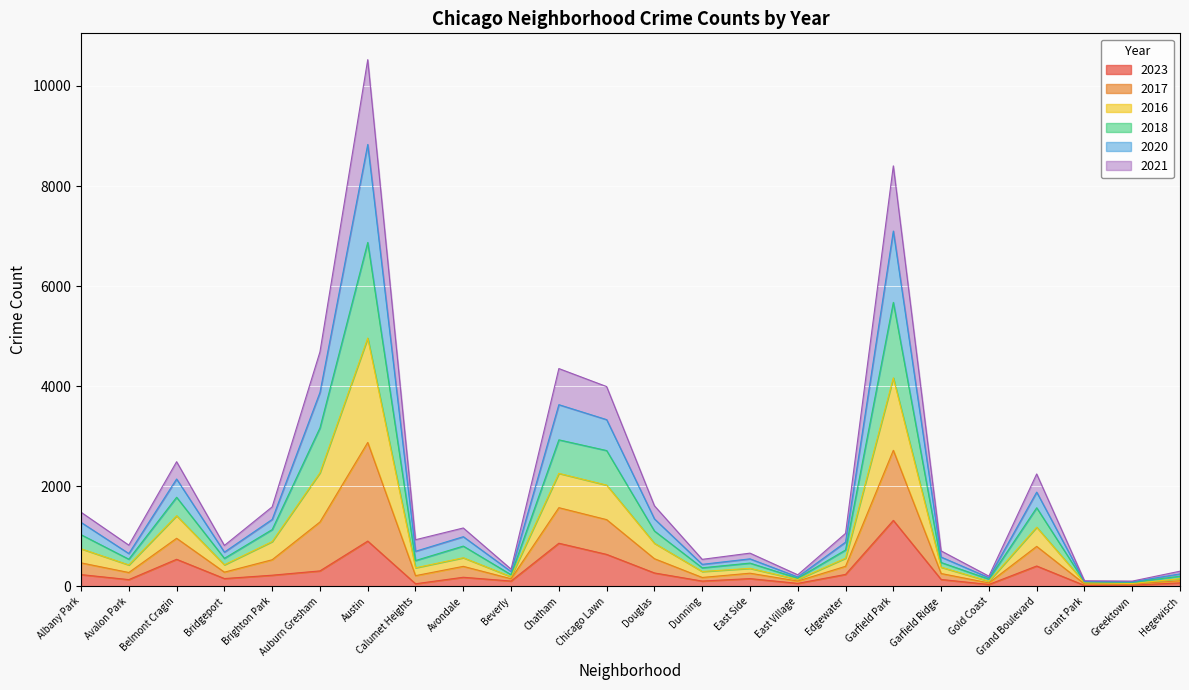

At which category is the sum across all series the highest?

Austin